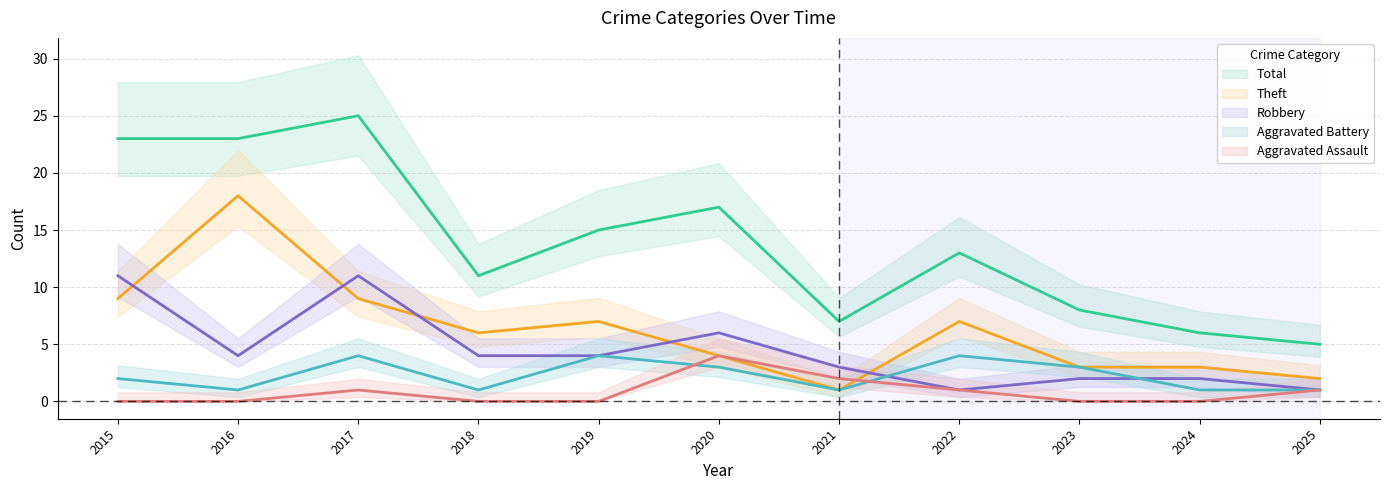

Is this an area chart (filled region under the line)?

No